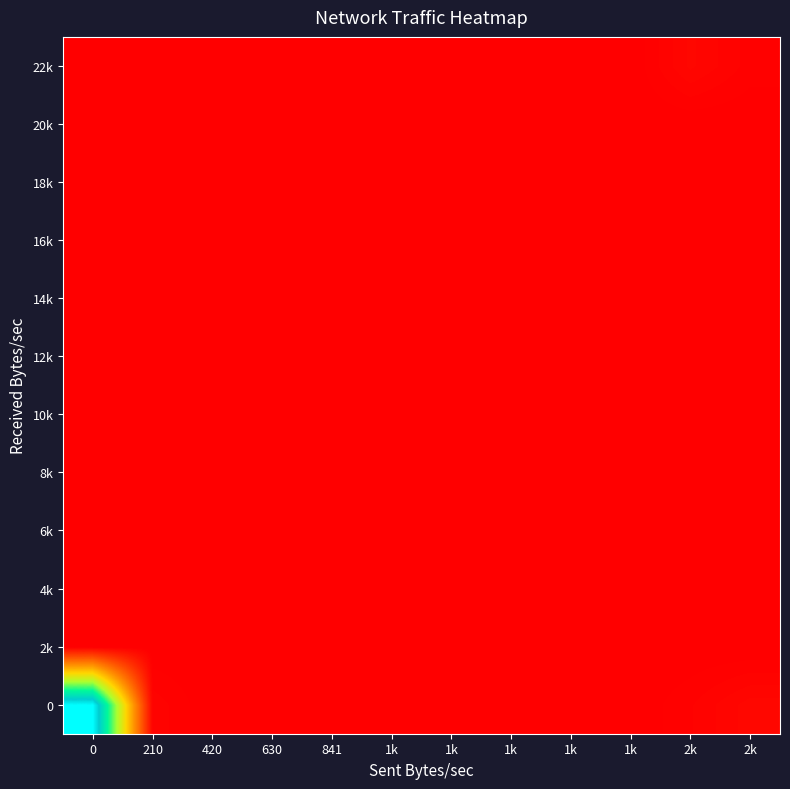

What is the greatest value displayed?

1.0